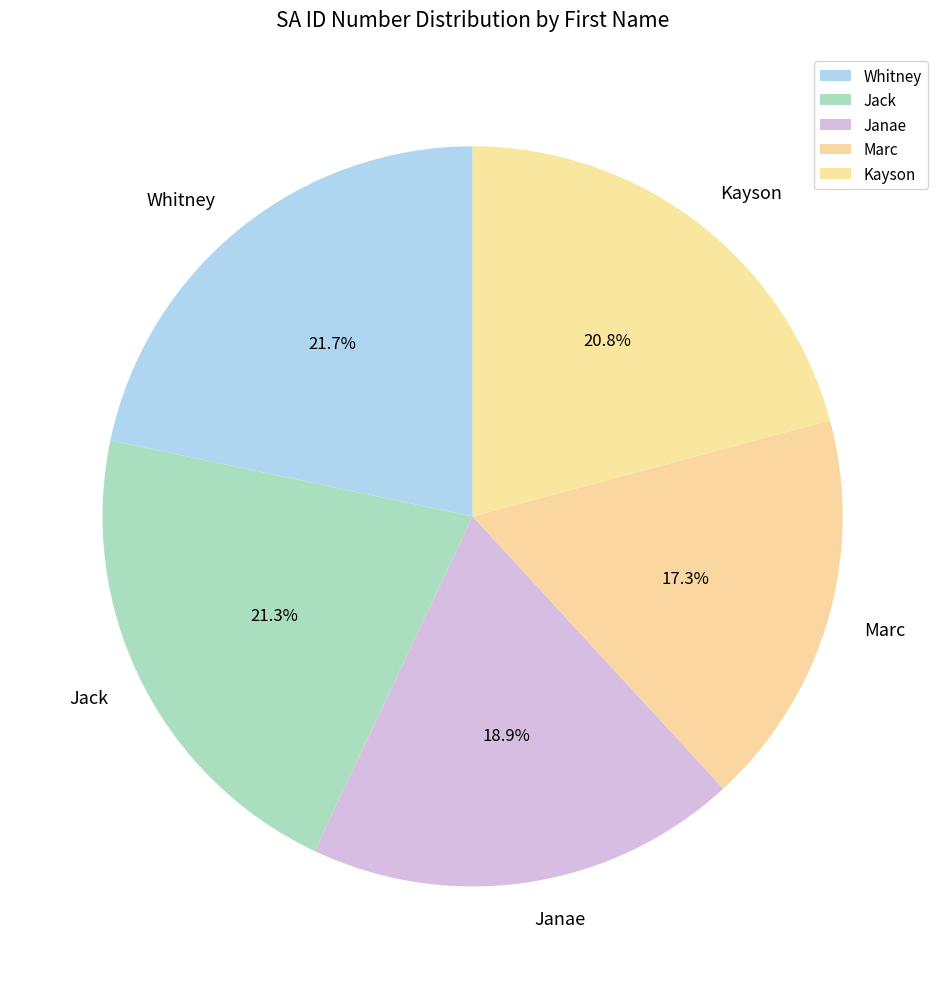

Is it true that Whitney is 11% of the pie?

False